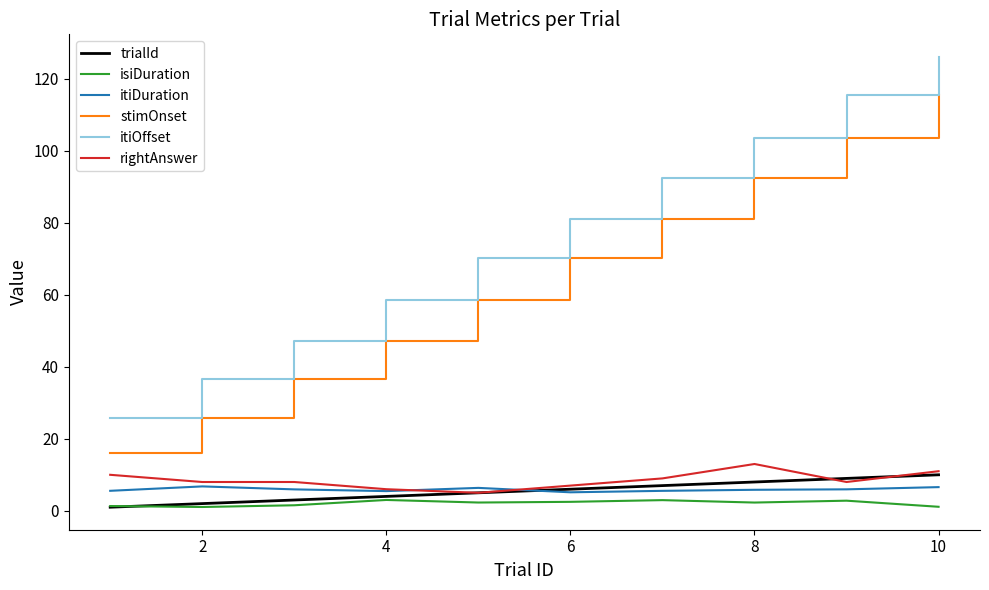

Is this an area chart (filled region under the line)?

No